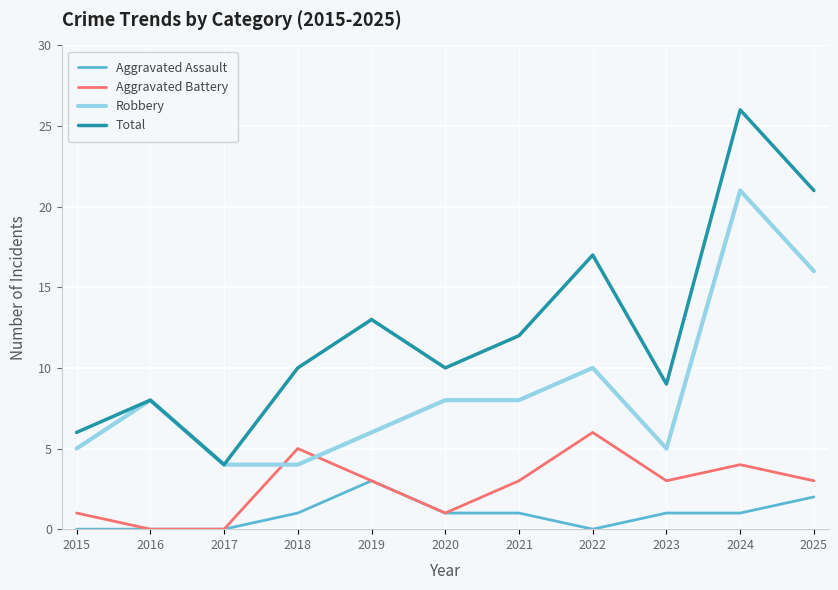

The Aggravated Assault series shows 0 at 2022. True or false?

True